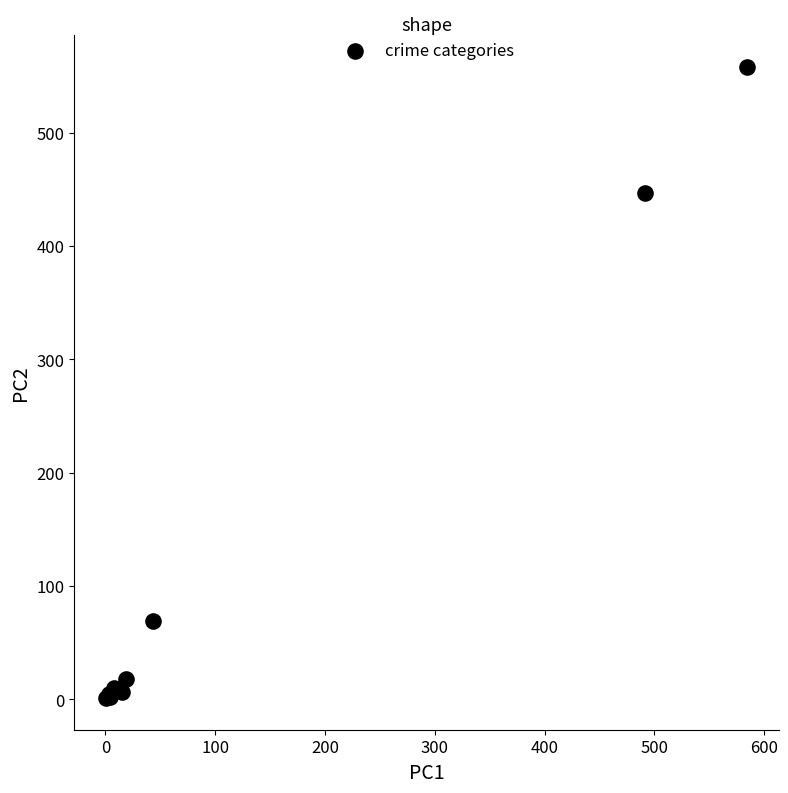

What Y value in the scatter plot is closest to 279?

447